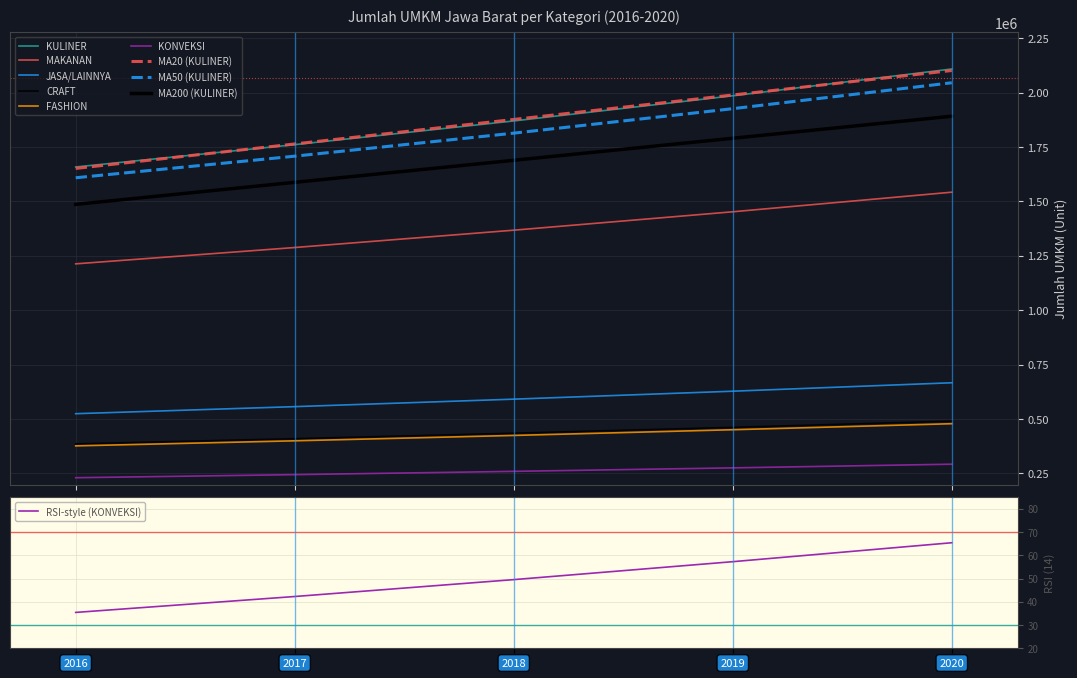

True or false: MAKANAN and CRAFT intersect in this chart.

False